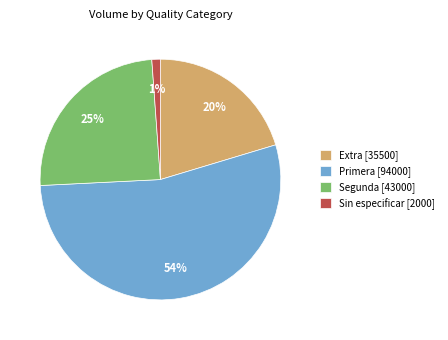

Count the number of slices in the pie.

4